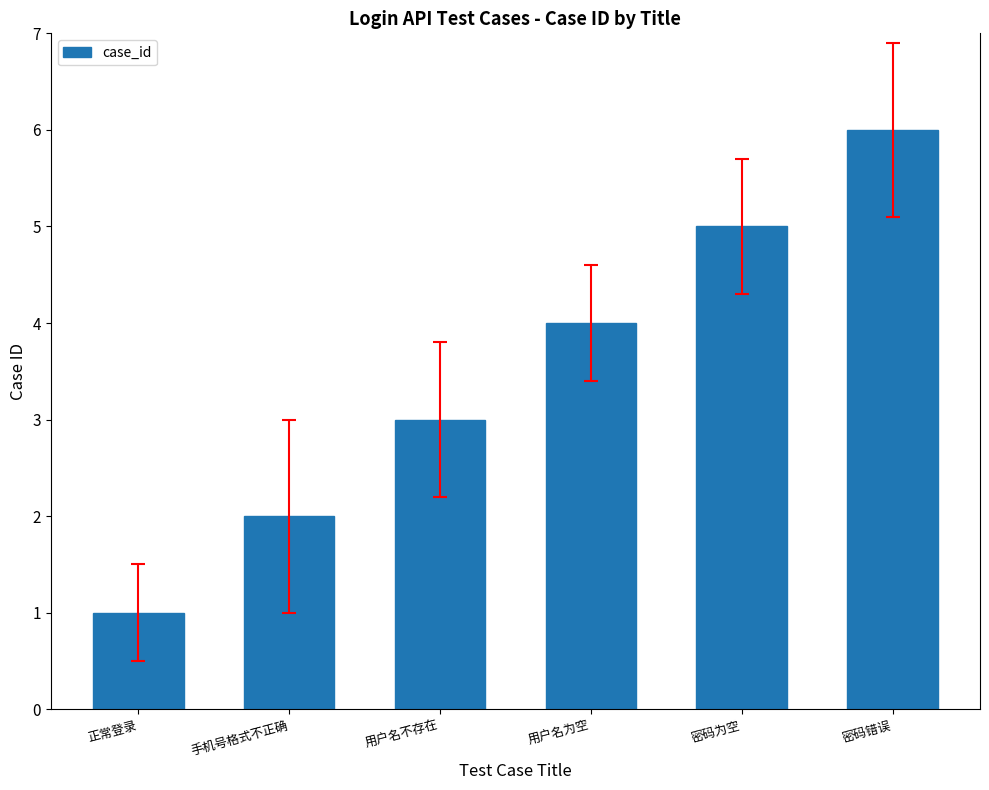

What is the ratio of the value at 正常登录 to the value at 密码为空?

0.2